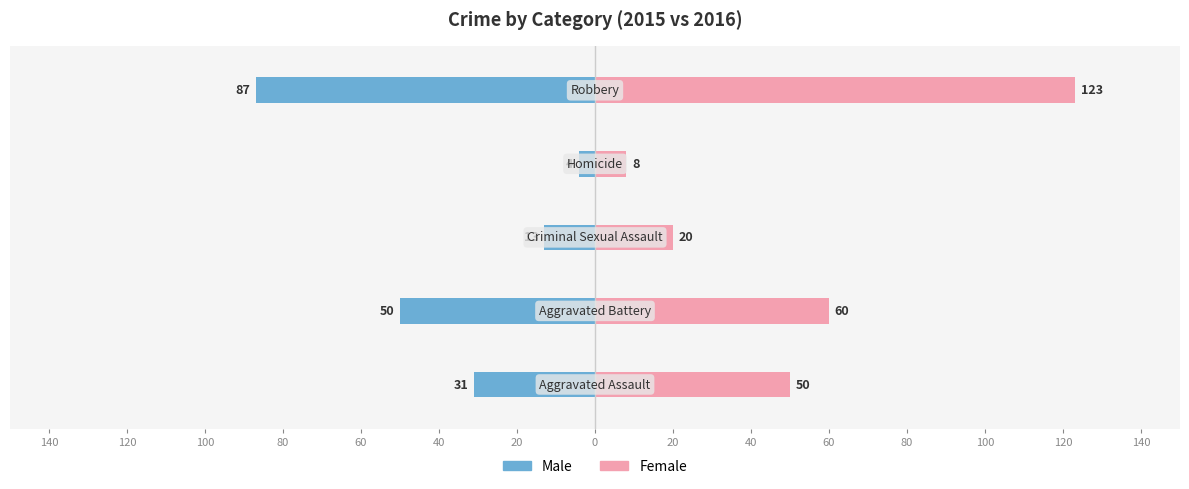

What is the average value of the Male series?

-37